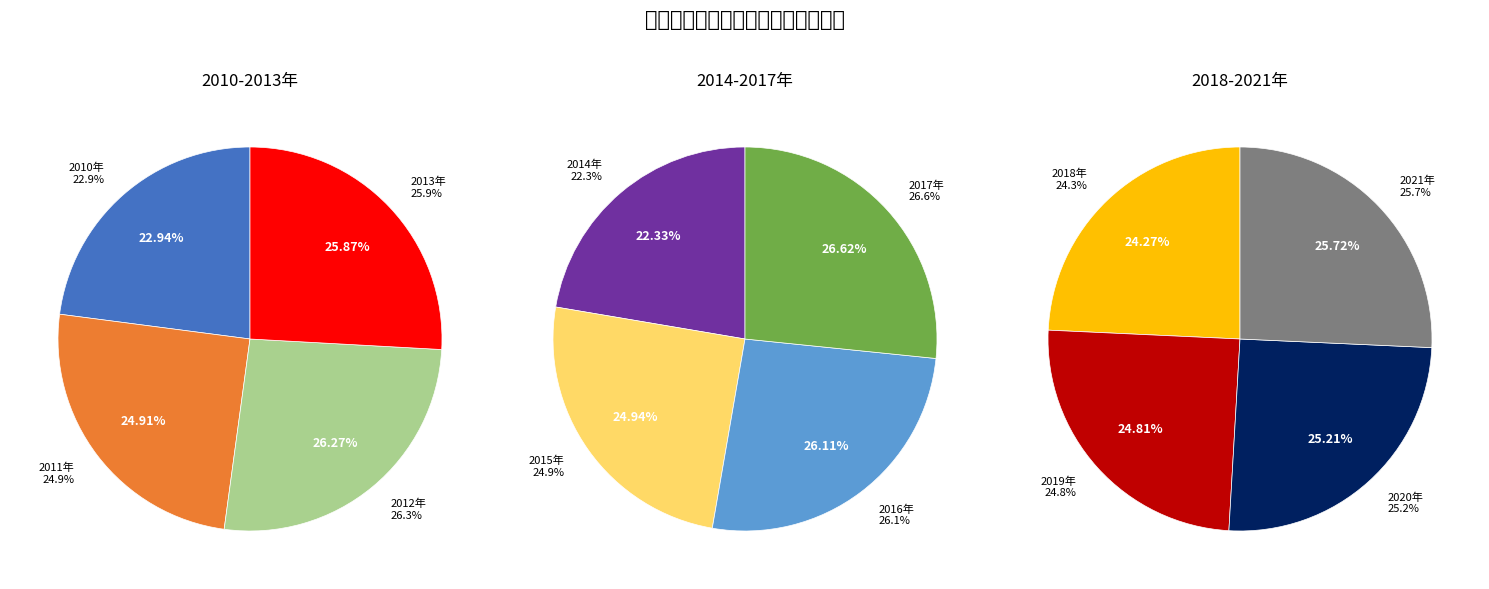

The 2017年 slice represents 1% of the pie. True or false?

False